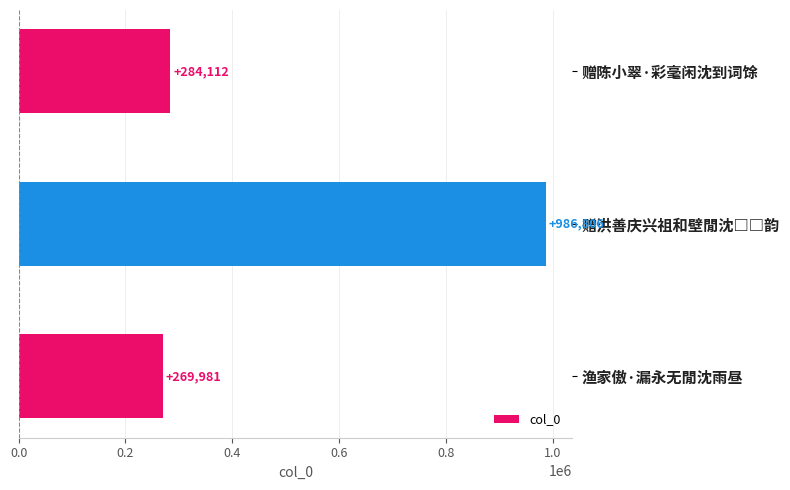

What is the sum of all values?

1540899